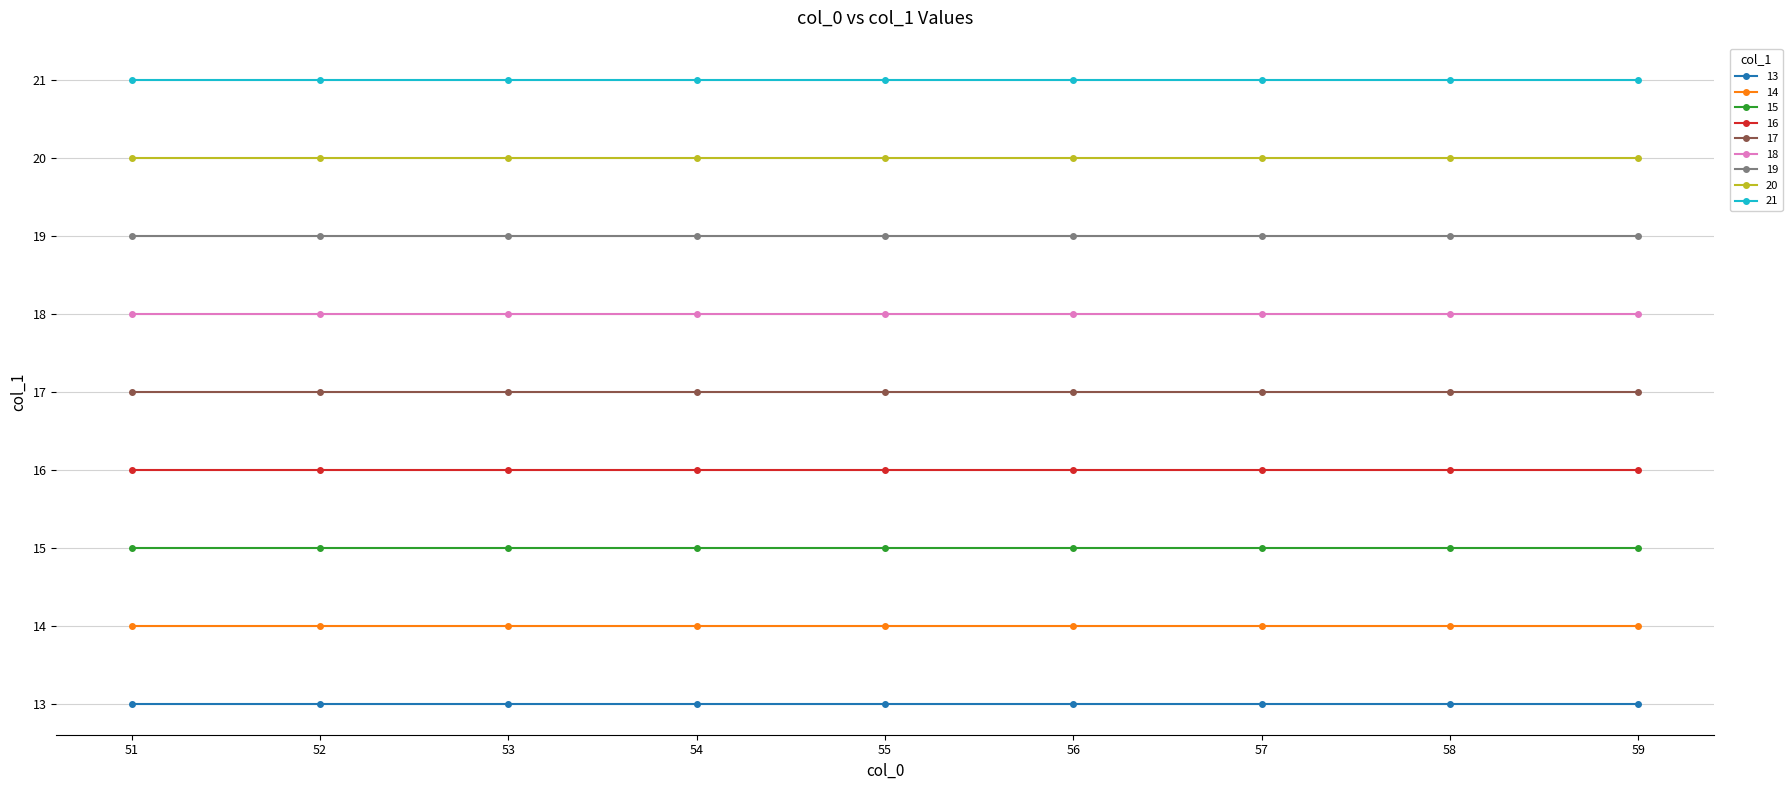

The value of 18 at 57 is 18. True or false?

True